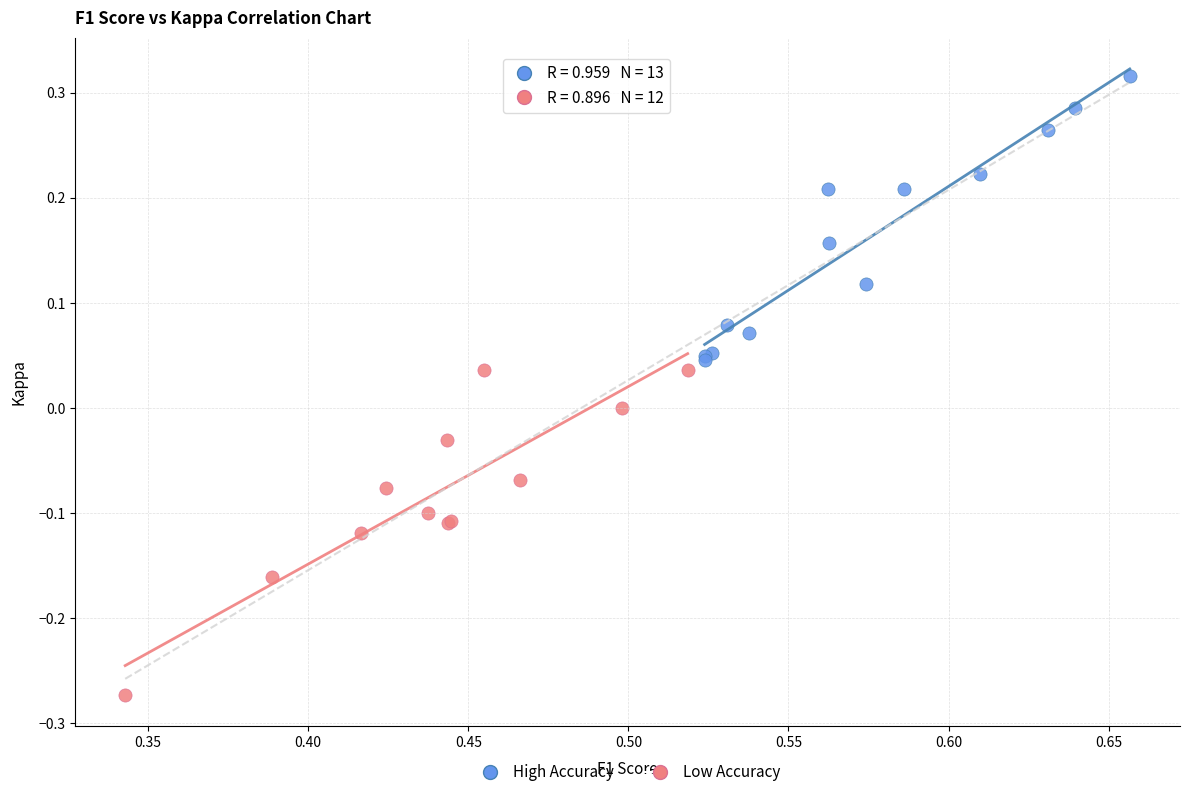

Which series reaches the minimum Y coordinate?

Low Accuracy